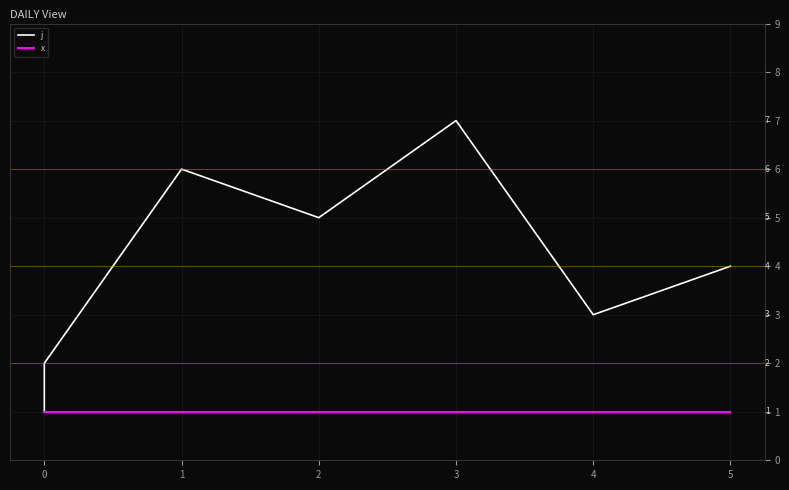

Is it true that j equals 6 at 1?

True